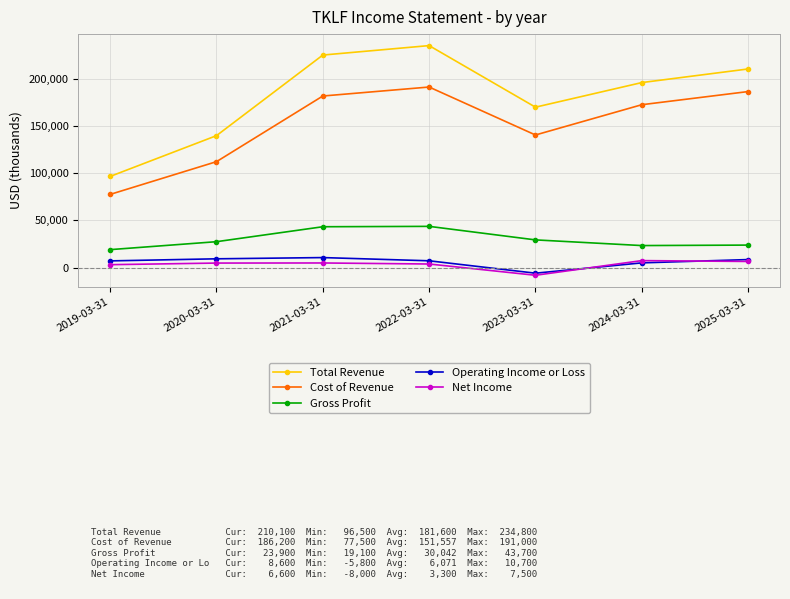

At which label does Net Income reach its minimum?

2023-03-31